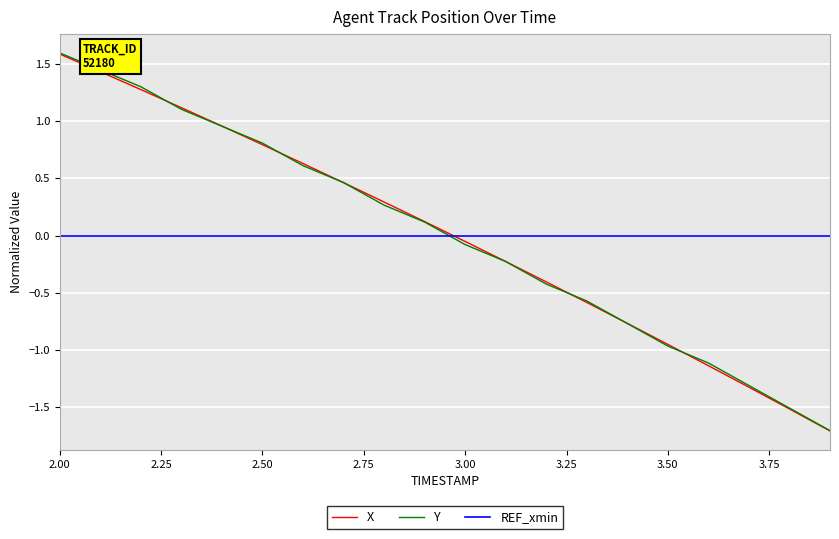

True or false: REF_xmin and Y cross at least once.

True